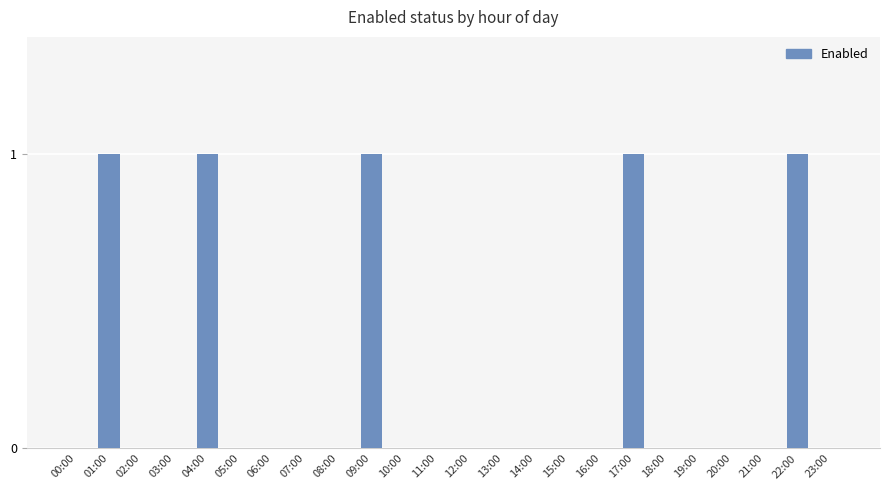

Between 09:00 and 05:00, which is larger?

09:00